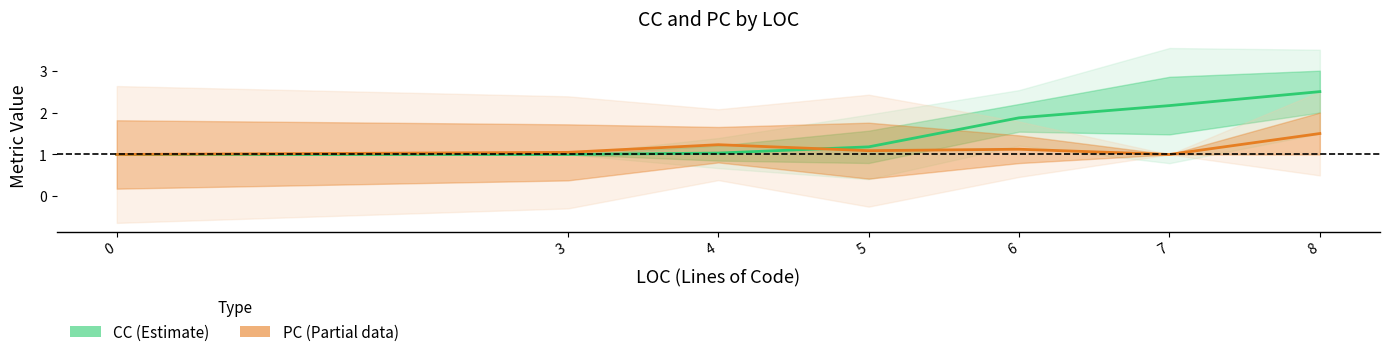

How many intersections are there between CC (Estimate) and PC (Partial)?

1